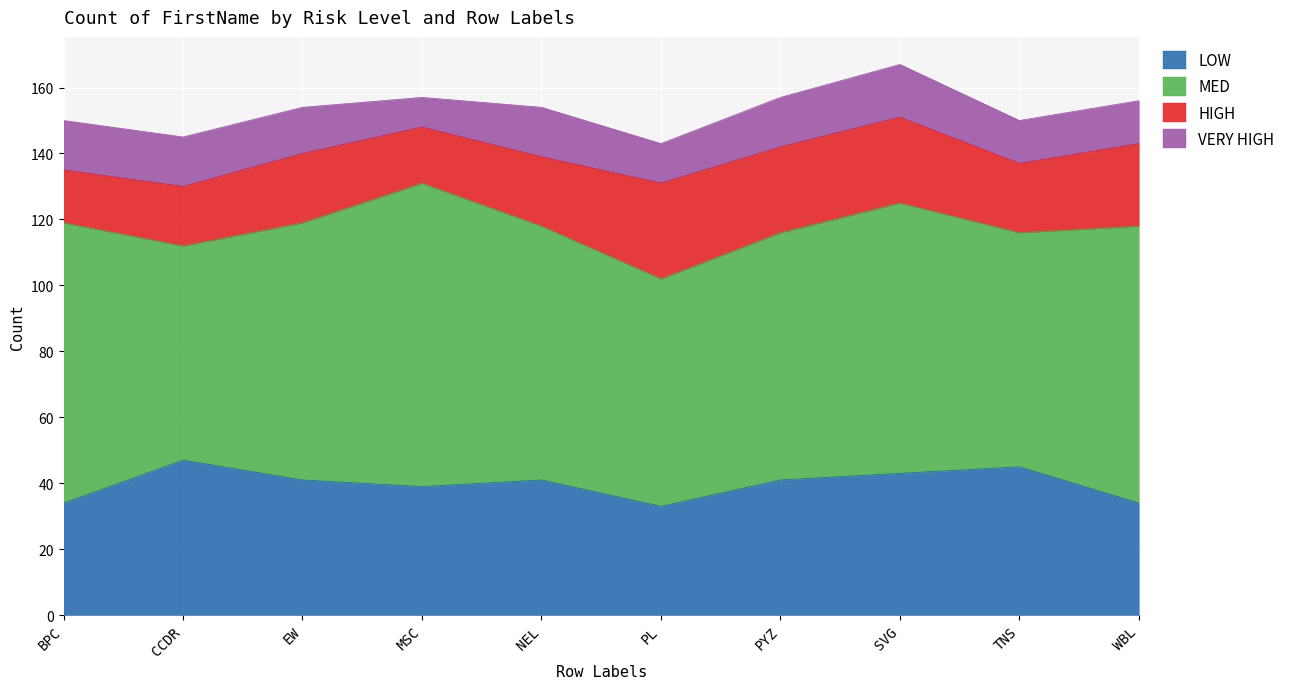

At which category is the sum across all series the highest?

SVG